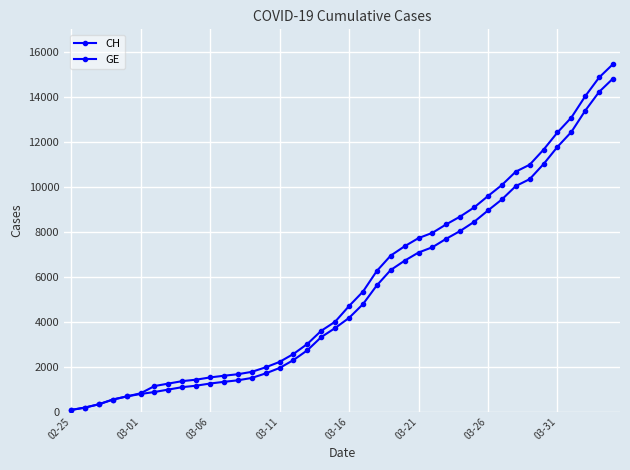

What is the maximum value shown in the chart?

15470